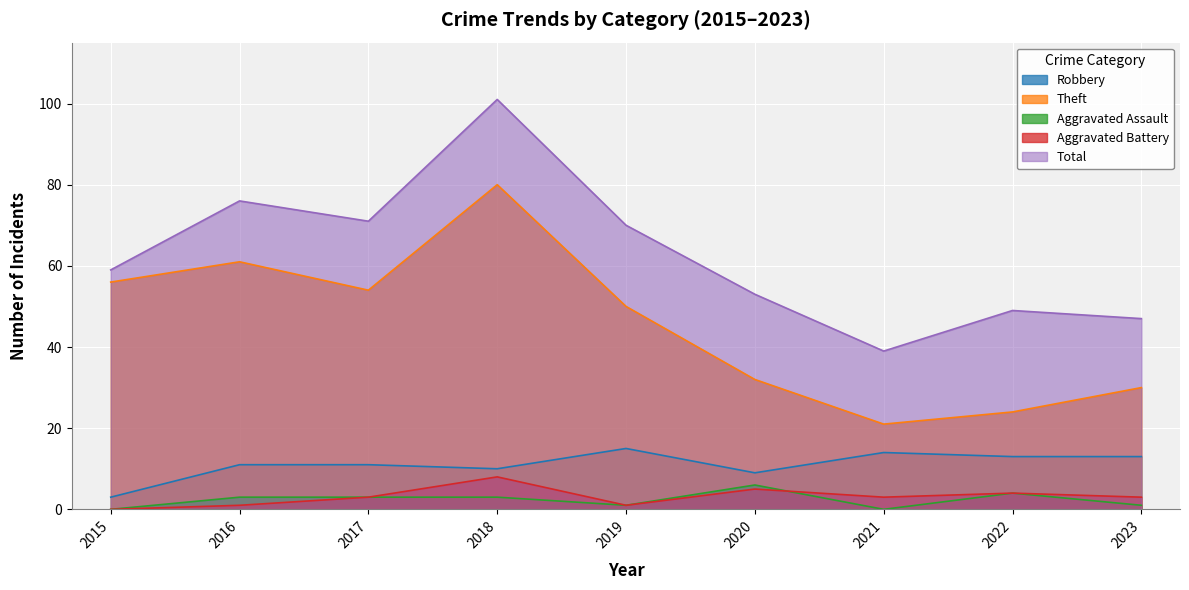

Count the number of data series in this chart.

5